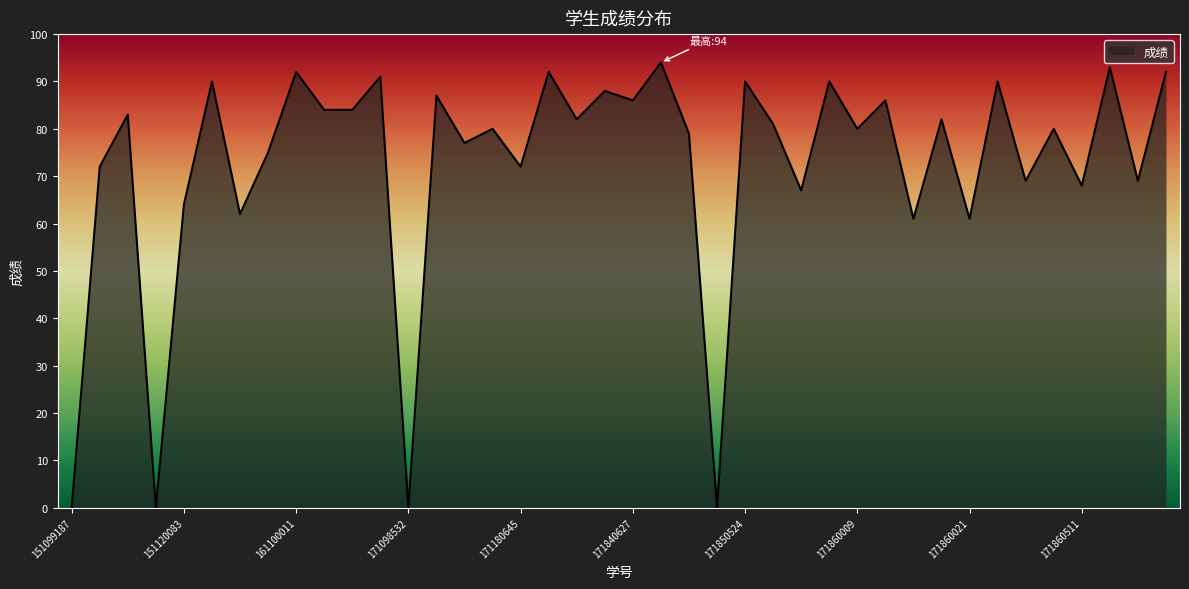

What is the difference between the maximum and minimum values?

94